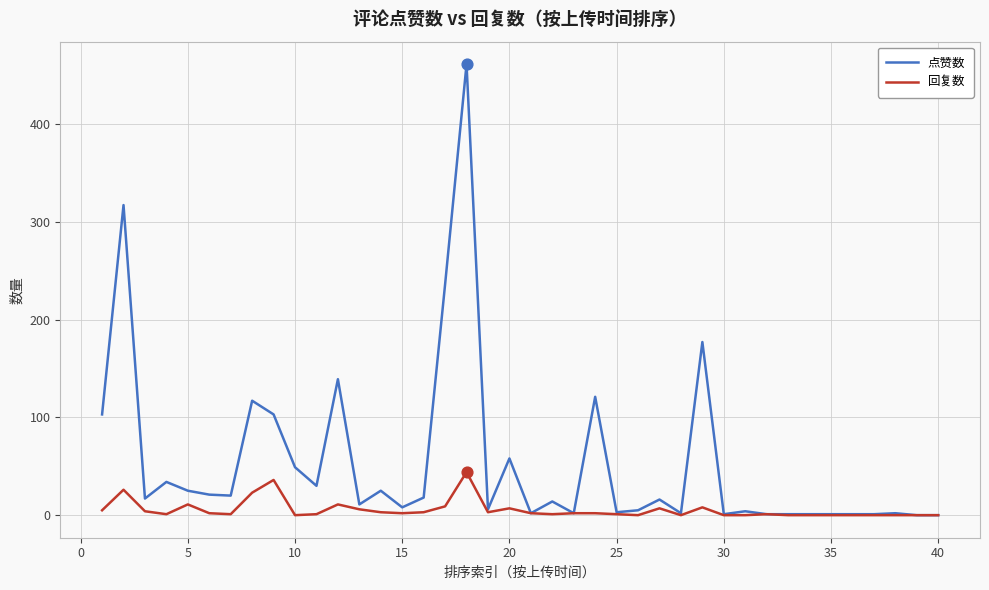

Which series has the largest range (max minus min)?

点赞数